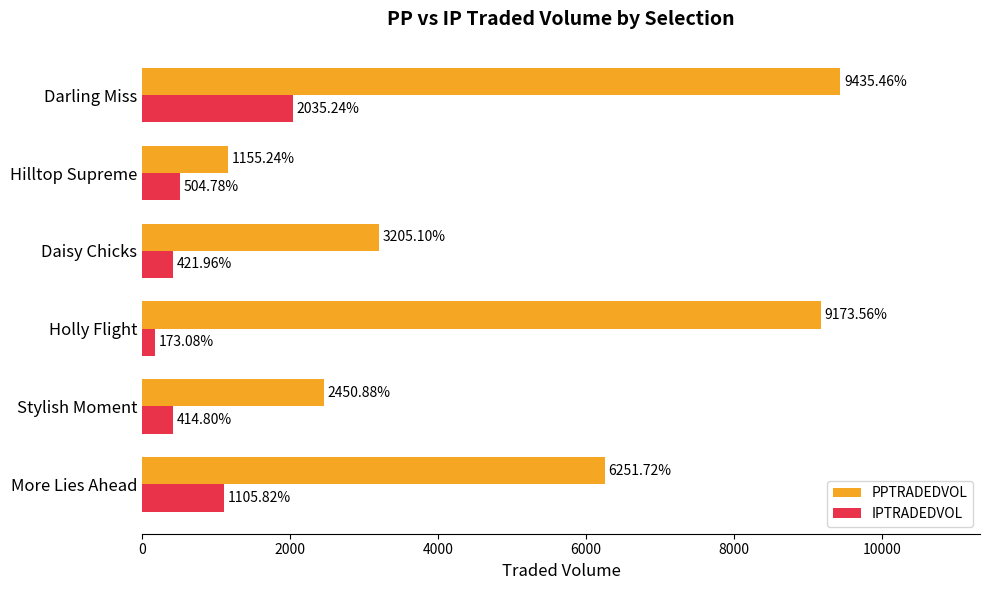

At which category is the sum across all series the highest?

Darling Miss